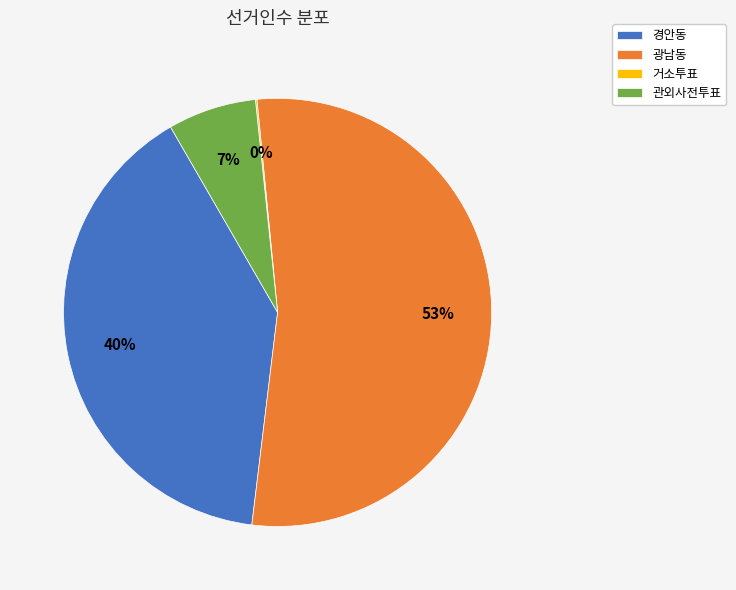

To the nearest percent, what is the combined percentage of 광남동 and 관외사전투표?

60%